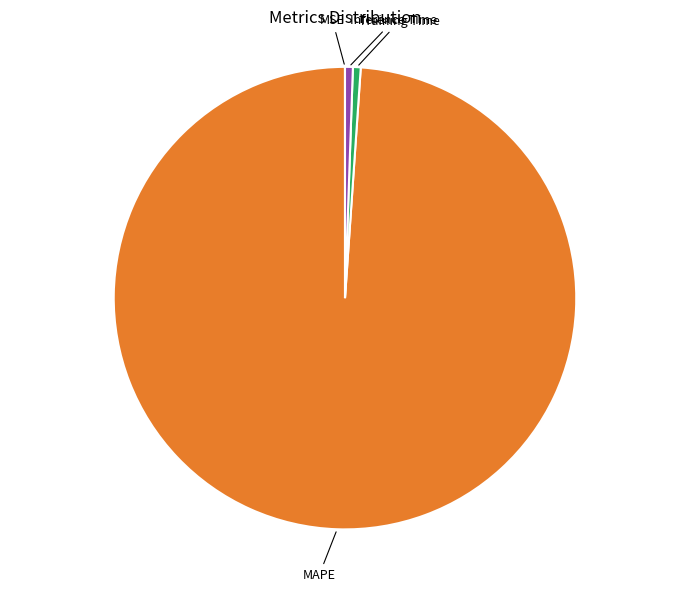

Does any single category account for the majority?

Yes